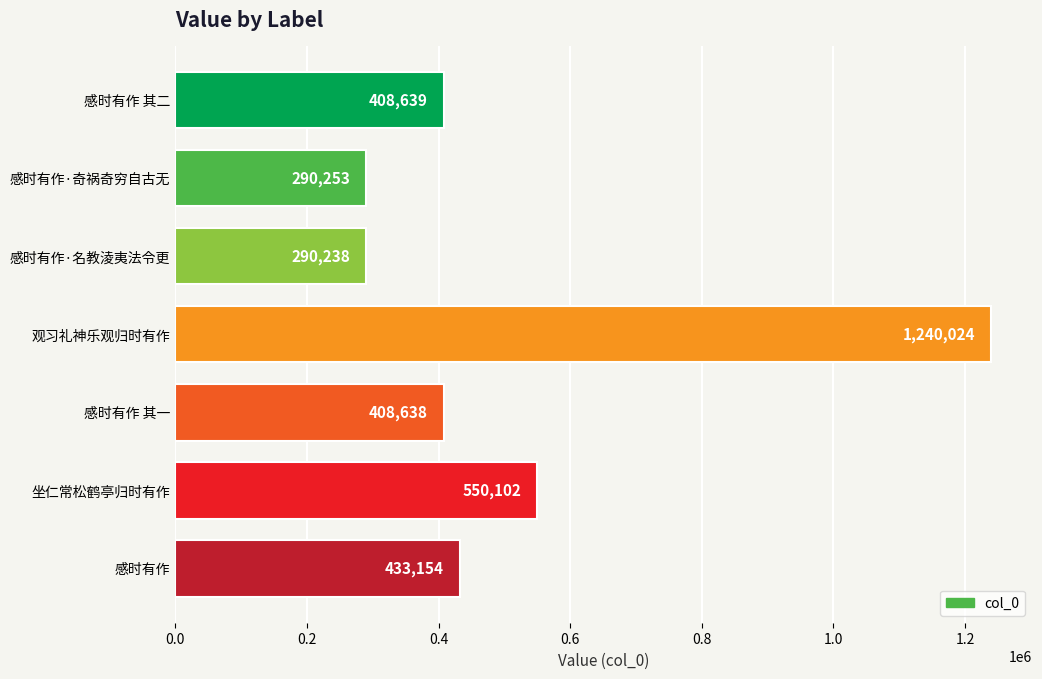

Reading bottom to top, what are all the values shown in this chart?

感时有作=433154	坐仁常松鹤亭归时有作=550102	感时有作 其一=408638	观习礼神乐观归时有作=1240024	感时有作·名教淩夷法令更=290238	感时有作·奇祸奇穷自古无=290253	感时有作 其二=408639